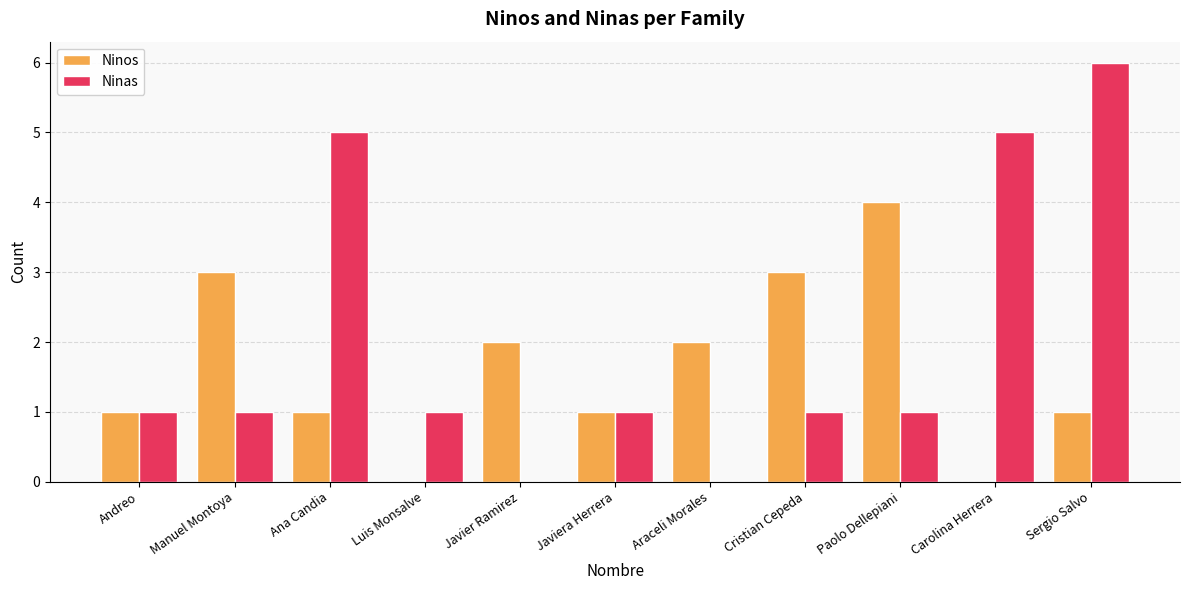

Which category has the highest value in the Ninas series?

Sergio Salvo